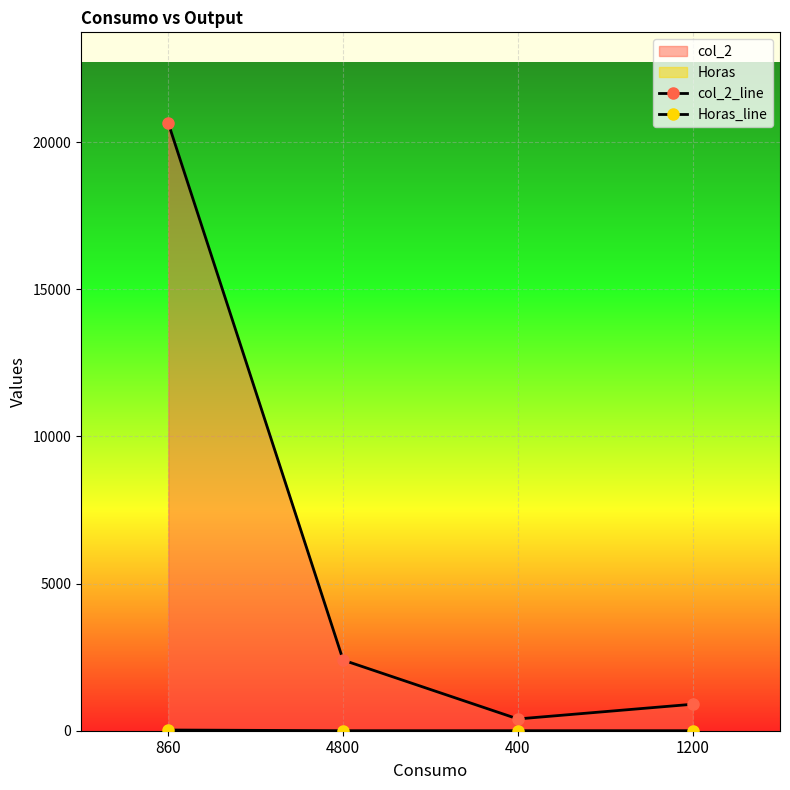

Does the chart display data point markers on the line(s)?

Yes